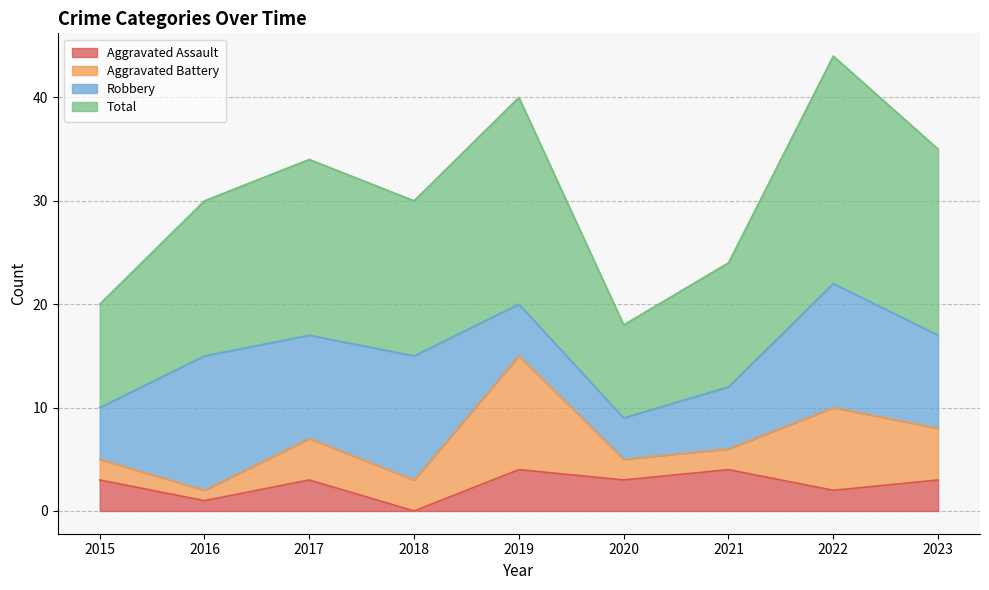

Between 2015 and 2020, which series saw the biggest shift?

Total